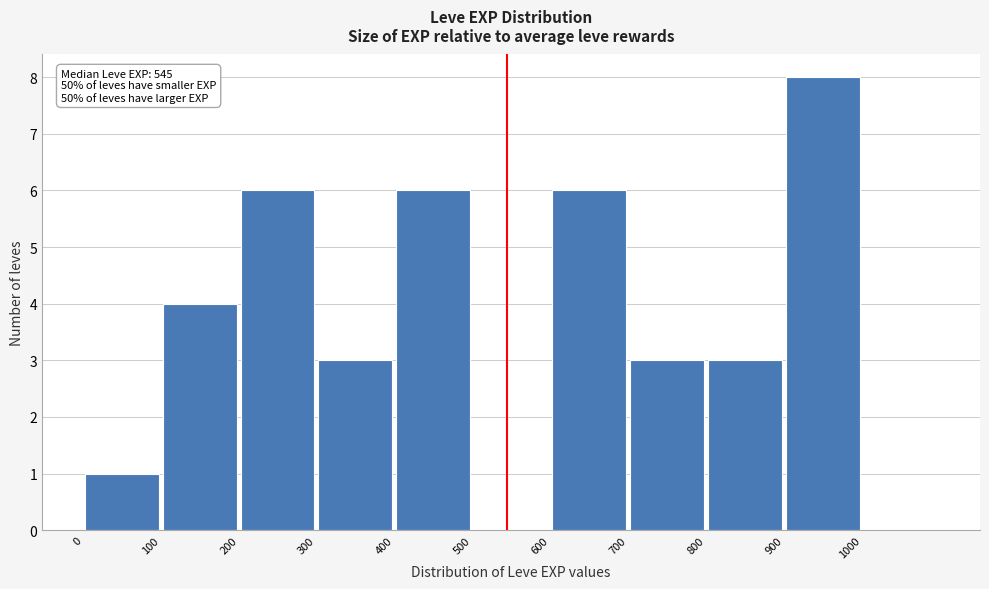

Over which range of the x-axis is the bar tallest?

900 to 1000